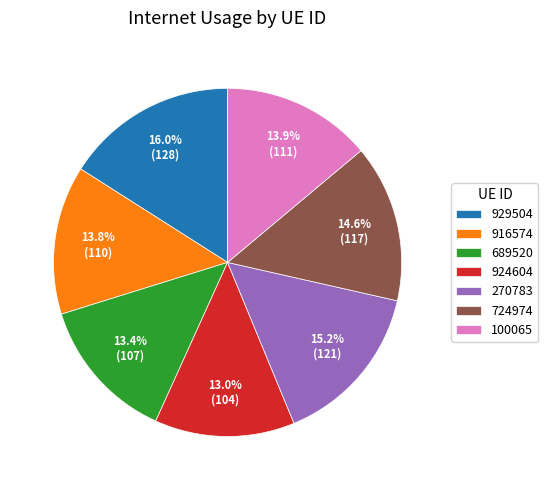

Does 929504 represent more than half of the total?

No